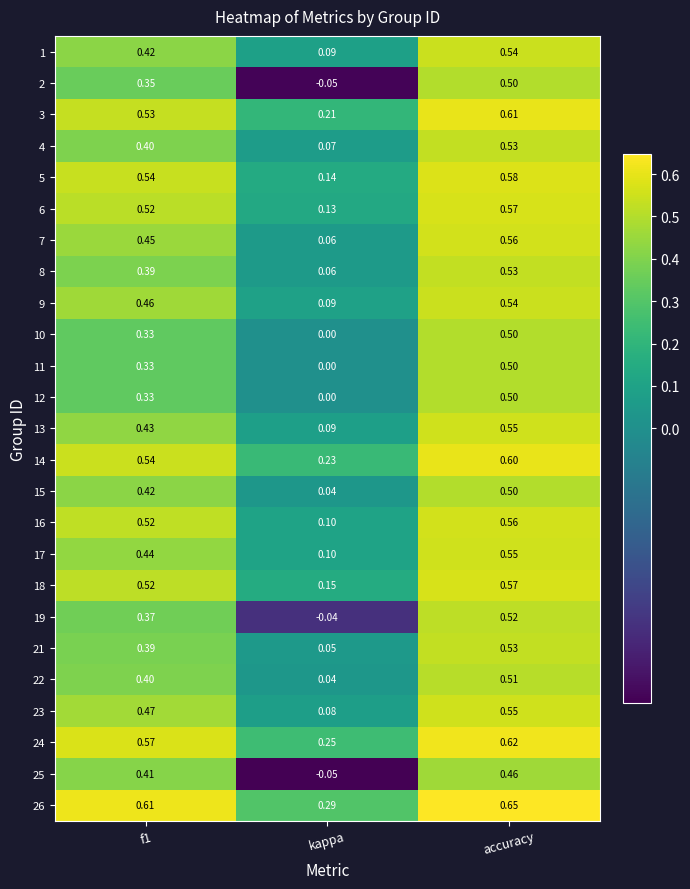

Which series has the largest total across all categories?

26